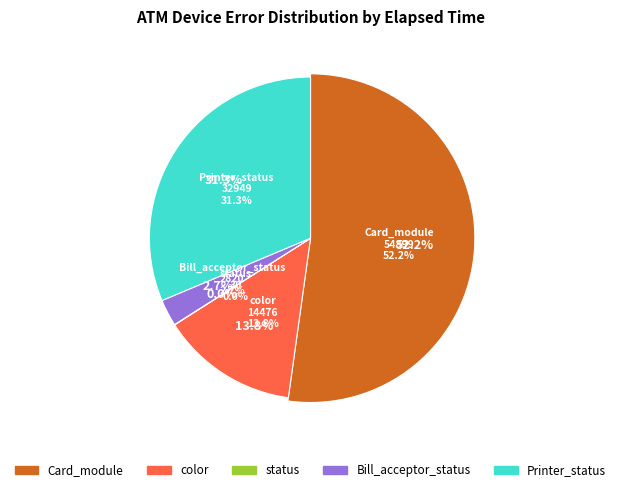

To the nearest percent, what is the difference between the largest and smallest slice percentages?

52%